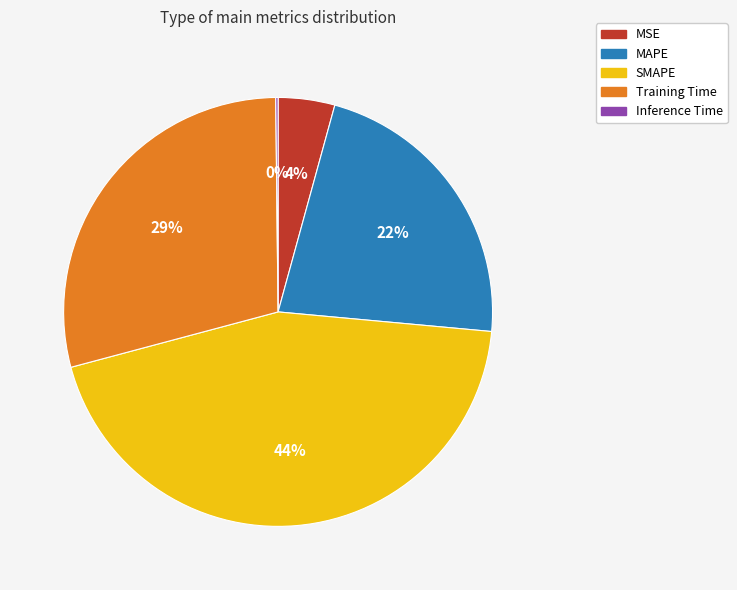

Do MAPE and Training Time together represent more than half of the pie?

Yes